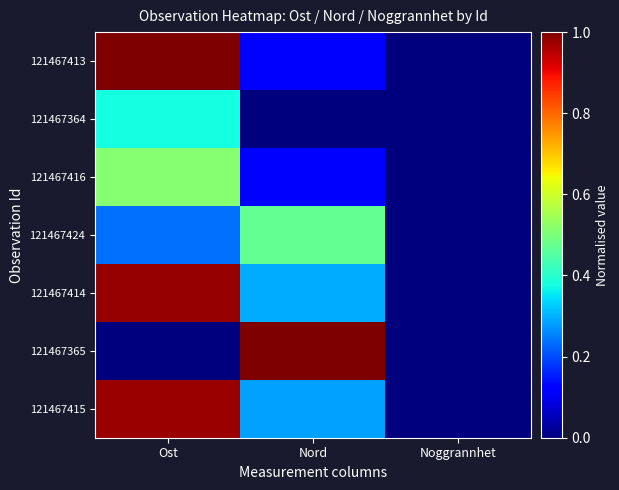

At Ost, list the series in order from smallest to largest.

121467365, 121467424, 121467364, 121467416, 121467415, 121467414, 121467413